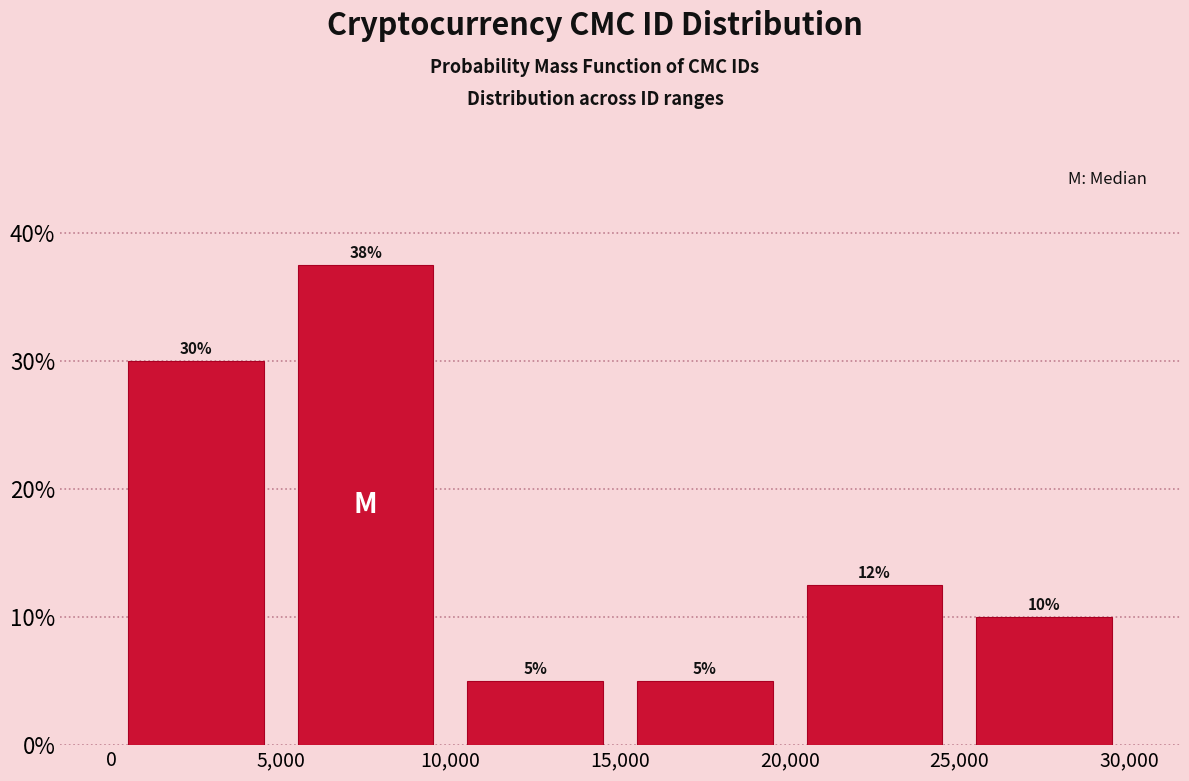

Which range on the x-axis has the tallest bar?

5,000 to 10,000